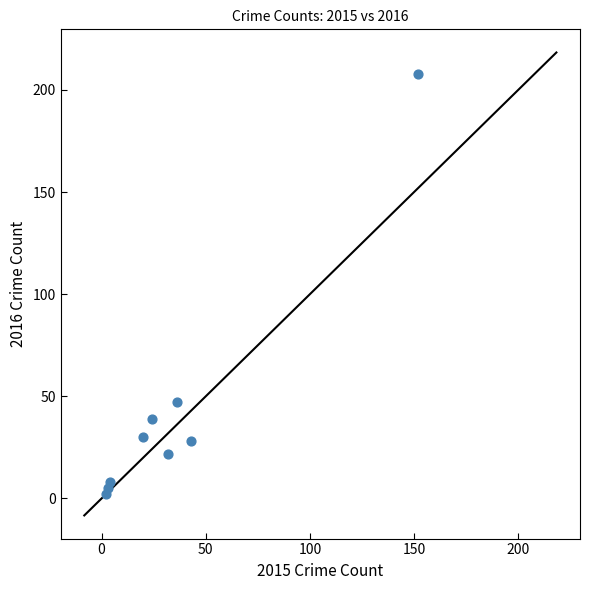

What Y value in the scatter plot is closest to 105?

47